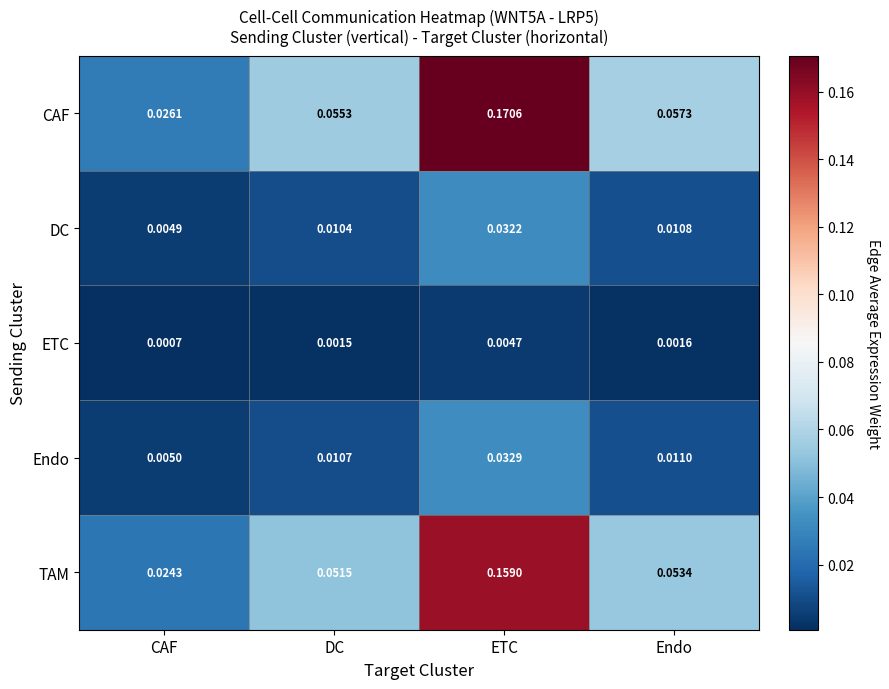

List the series in order of their peak value, lowest first.

ETC, DC, Endo, TAM, CAF